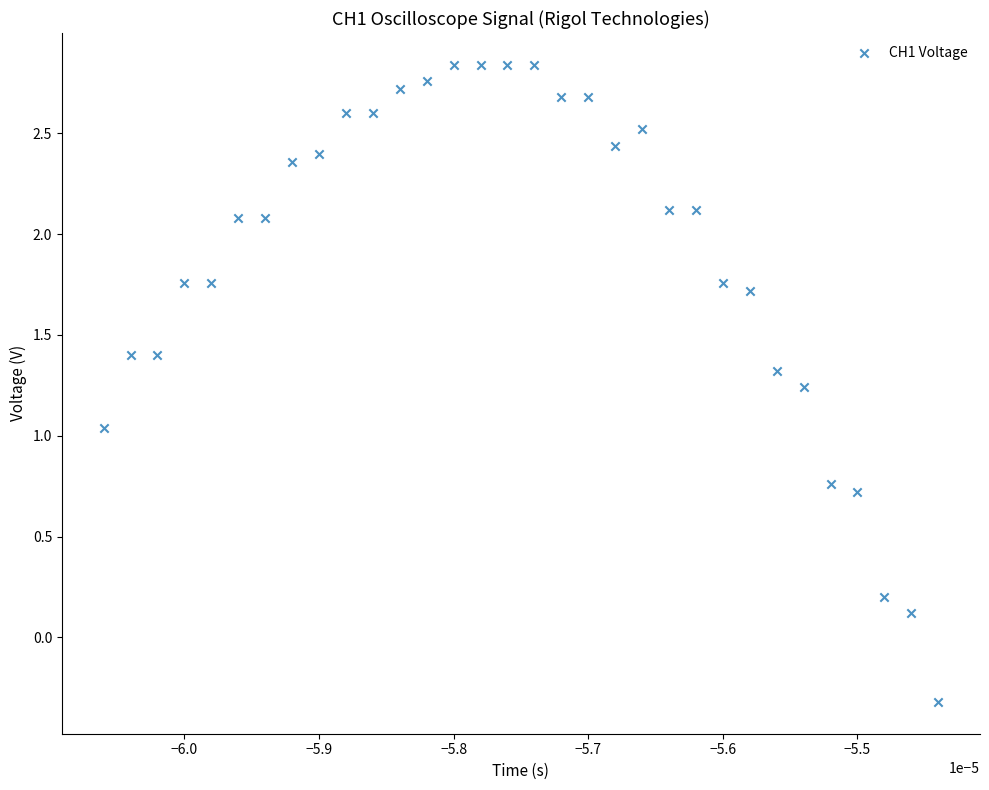

What is the range of Y values (max minus min)?

3.2